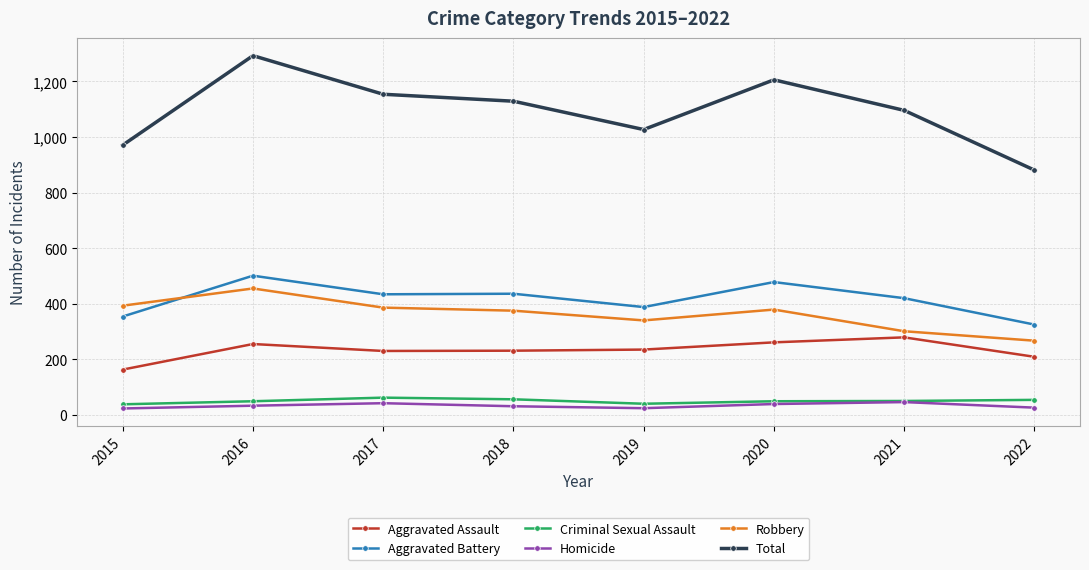

How many data points in Robbery are less than 379?

4